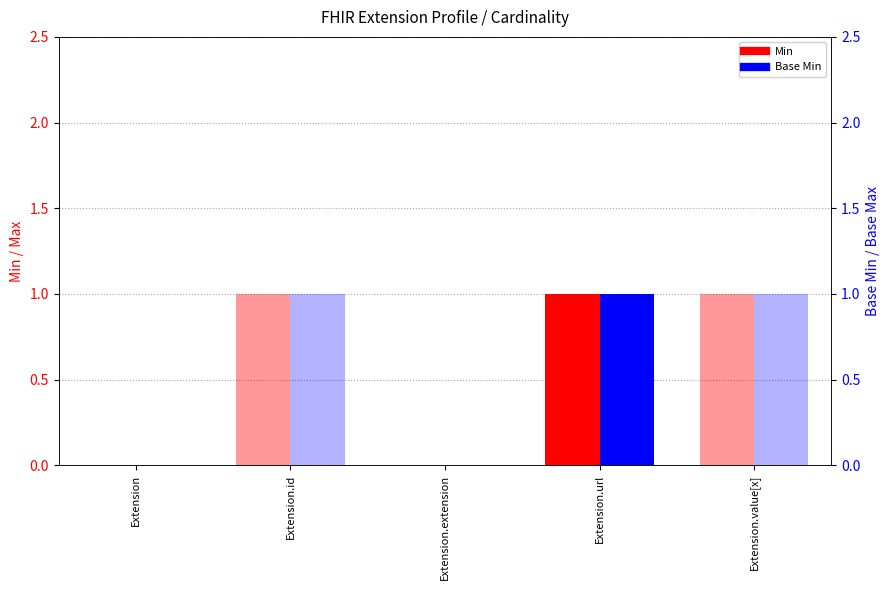

Is the value of Max at Extension.id greater than the value of Base Max at Extension.url?

No